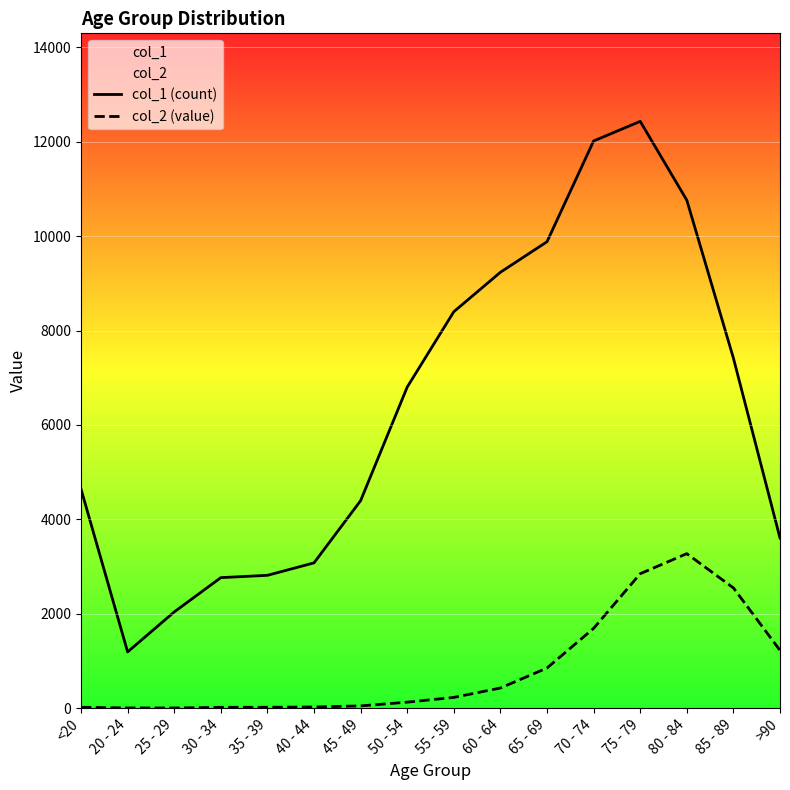

What is the label of the 5th point from the left?

35 - 39